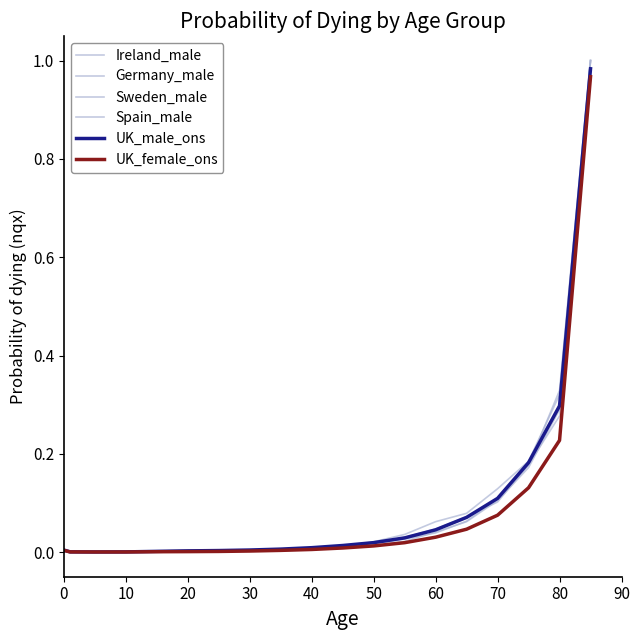

What is the difference between the maximum and second lowest values in the Germany_male series?

1.0